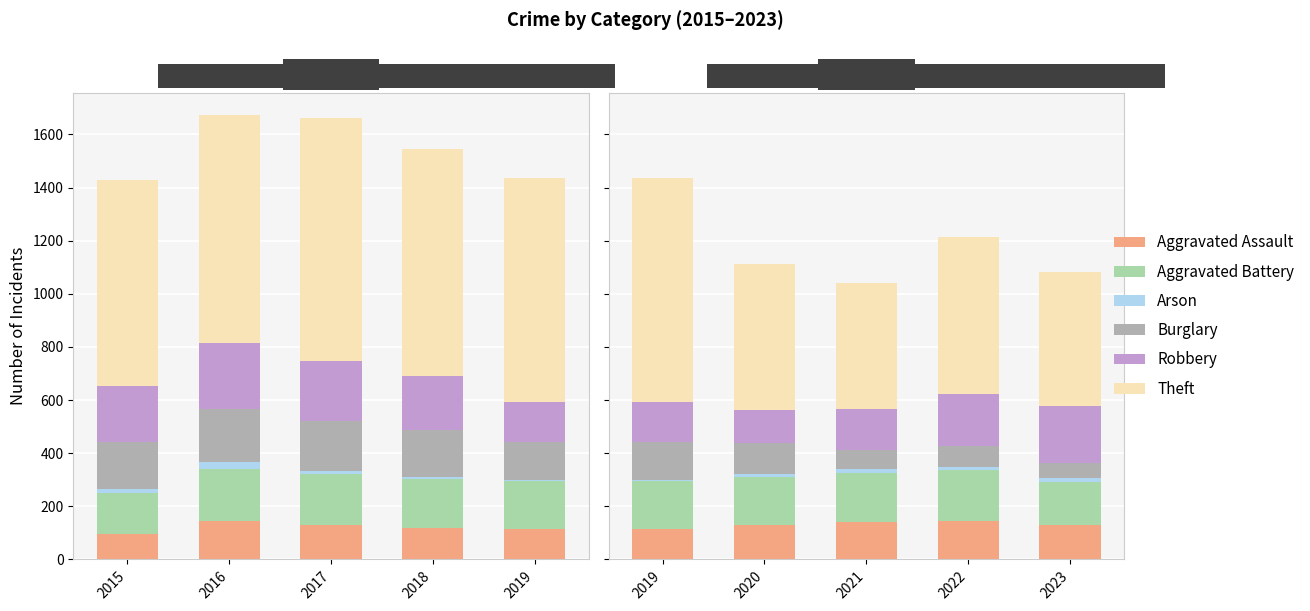

What is the total value across all series at 2015?

1435